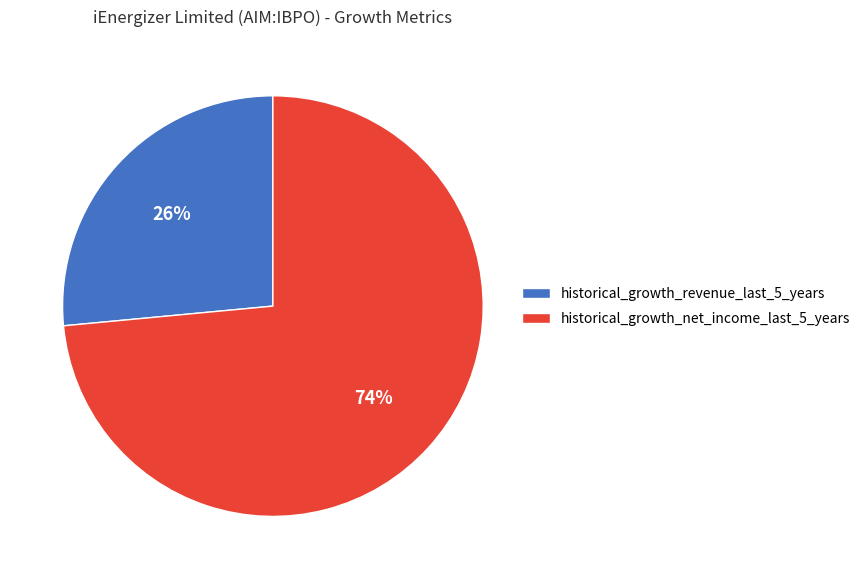

Between historical_growth_revenue_last_5_years and historical_growth_net_income_last_5_years, which is larger?

historical_growth_net_income_last_5_years